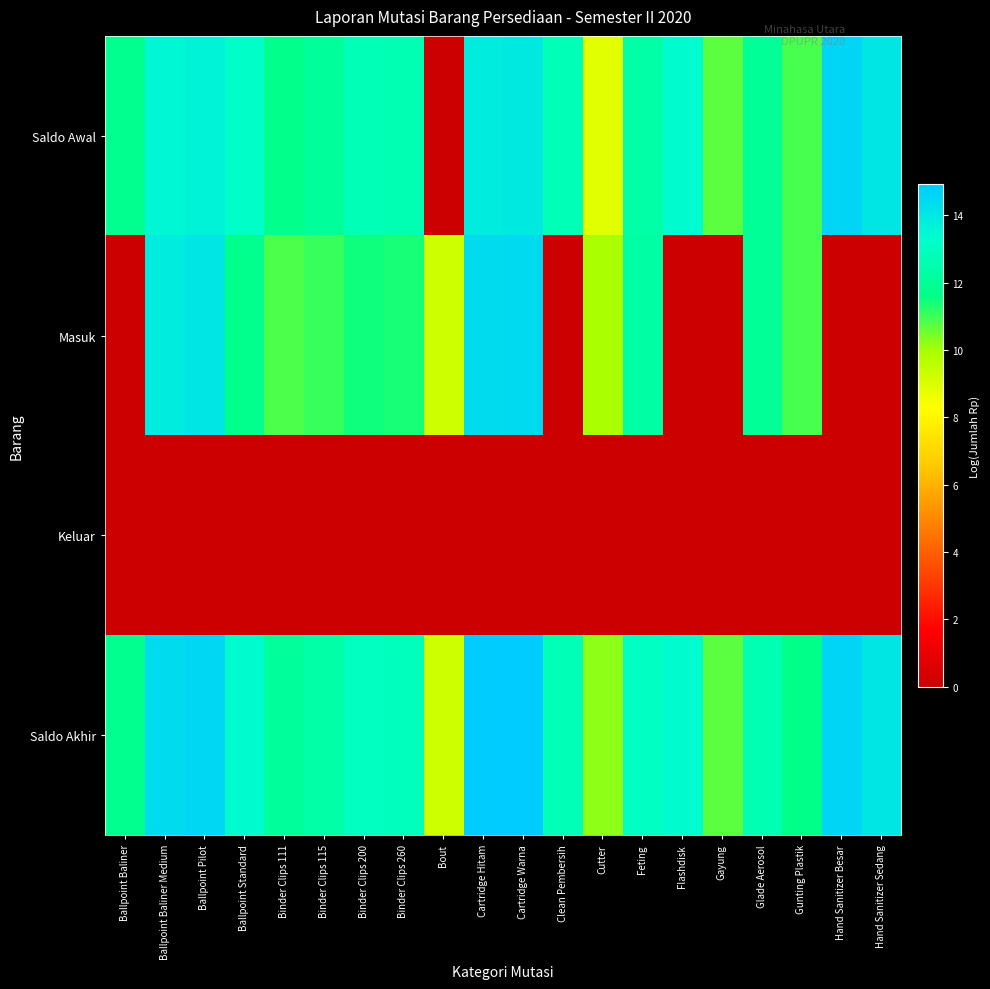

Reading left to right, transcribe all the data shown in this chart.

Saldo Awal: Ballpoint Baliner=11.8	Ballpoint Baliner Medium=13.5	Ballpoint Pilot=13.6	Ballpoint Standard=13.2	Binder Clips 111=11.7	Binder Clips 115=12.1	Binder Clips 200=12.8	Binder Clips 260=12.7	Bout=0.0	Cartridge Hitam=13.9	Cartridge Warna=13.9	Clean Pembersih=12.8	Cutter=8.9	Feting=12.4	Flashdisk=13.4	Gayung=10.7	Glade Aerosol=12.0	Gunting Plastik=10.9	Hand Sanitizer Besar=14.6	Hand Sanitizer Sedang=14.0
Masuk: Ballpoint Baliner=0.0	Ballpoint Baliner Medium=13.9	Ballpoint Pilot=14.0	Ballpoint Standard=11.7	Binder Clips 111=10.9	Binder Clips 115=11.1	Binder Clips 200=11.5	Binder Clips 260=11.4	Bout=9.3	Cartridge Hitam=14.4	Cartridge Warna=14.5	Clean Pembersih=0.0	Cutter=9.9	Feting=12.3	Flashdisk=0.0	Gayung=0.0	Glade Aerosol=12.0	Gunting Plastik=10.9	Hand Sanitizer Besar=0.0	Hand Sanitizer Sedang=0.0
Keluar: Ballpoint Baliner=0.0	Ballpoint Baliner Medium=0.0	Ballpoint Pilot=0.0	Ballpoint Standard=0.0	Binder Clips 111=0.0	Binder Clips 115=0.0	Binder Clips 200=0.0	Binder Clips 260=0.0	Bout=0.0	Cartridge Hitam=0.0	Cartridge Warna=0.0	Clean Pembersih=0.0	Cutter=0.0	Feting=0.0	Flashdisk=0.0	Gayung=0.0	Glade Aerosol=0.0	Gunting Plastik=0.0	Hand Sanitizer Besar=0.0	Hand Sanitizer Sedang=0.0
Saldo Akhir: Ballpoint Baliner=11.8	Ballpoint Baliner Medium=14.4	Ballpoint Pilot=14.5	Ballpoint Standard=13.4	Binder Clips 111=12.0	Binder Clips 115=12.4	Binder Clips 200=13.0	Binder Clips 260=12.9	Bout=9.3	Cartridge Hitam=14.8	Cartridge Warna=14.9	Clean Pembersih=12.8	Cutter=10.2	Feting=13.0	Flashdisk=13.4	Gayung=10.7	Glade Aerosol=12.7	Gunting Plastik=11.6	Hand Sanitizer Besar=14.6	Hand Sanitizer Sedang=14.0